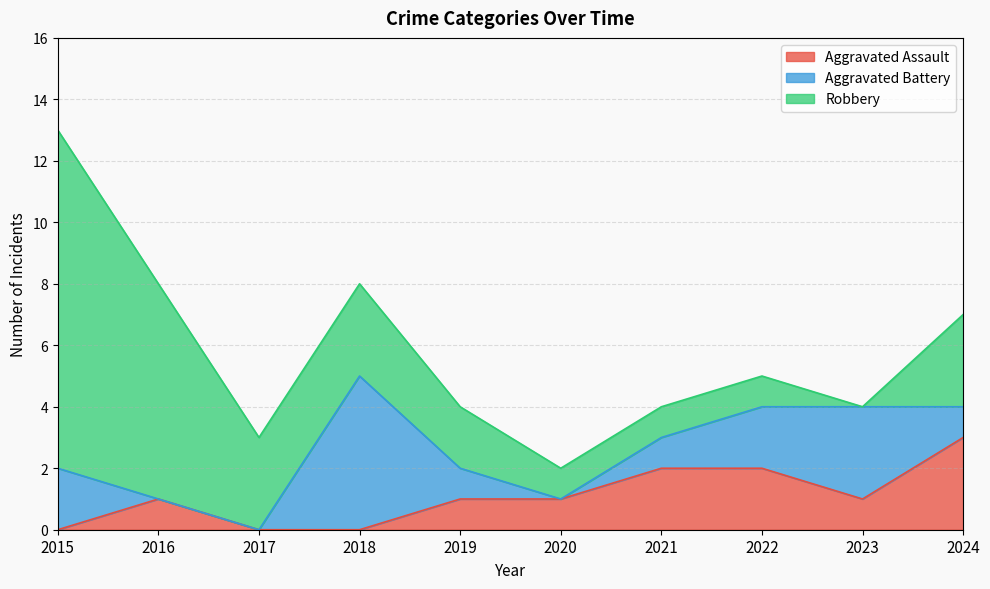

What are all the series names shown in the legend?

Aggravated Assault, Aggravated Battery, Robbery